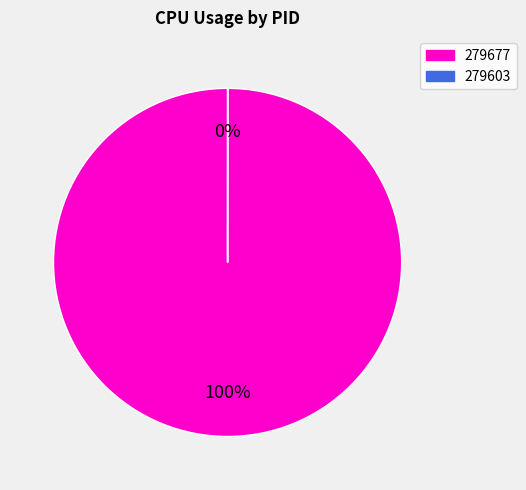

Between 279603 and 279677, which is larger?

279677